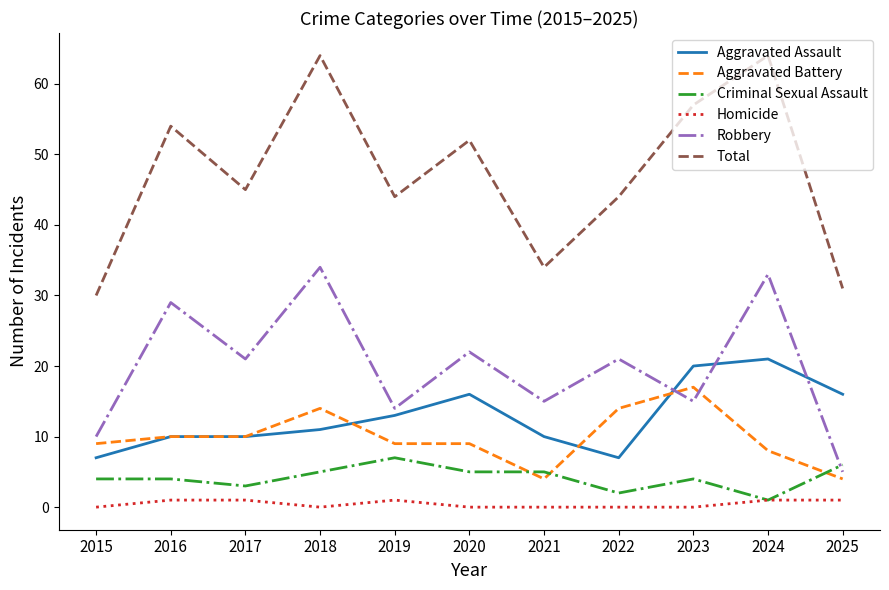

At which label does Robbery reach its minimum?

2025